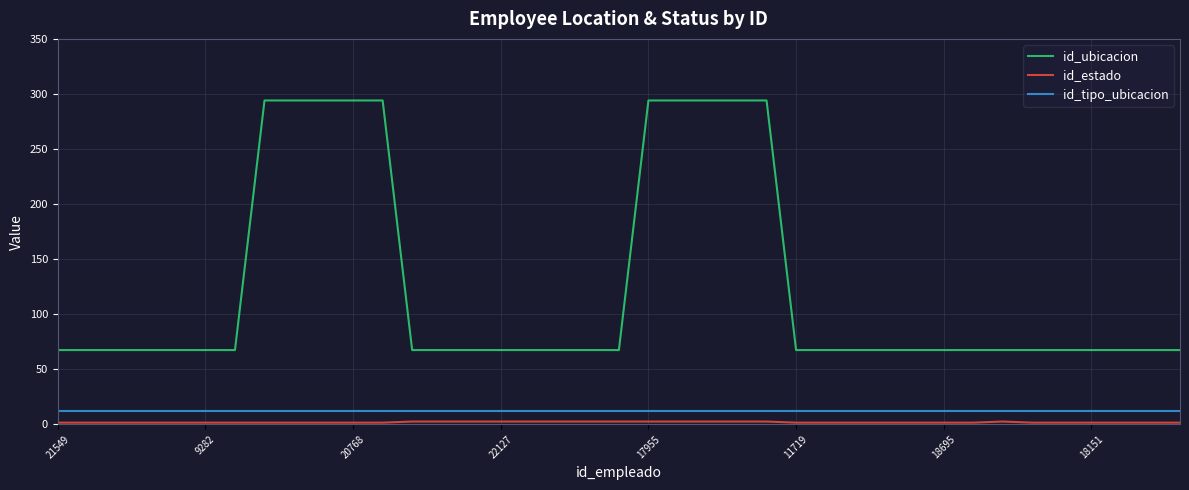

True or false: id_tipo_ubicacion and id_ubicacion intersect in this chart.

False